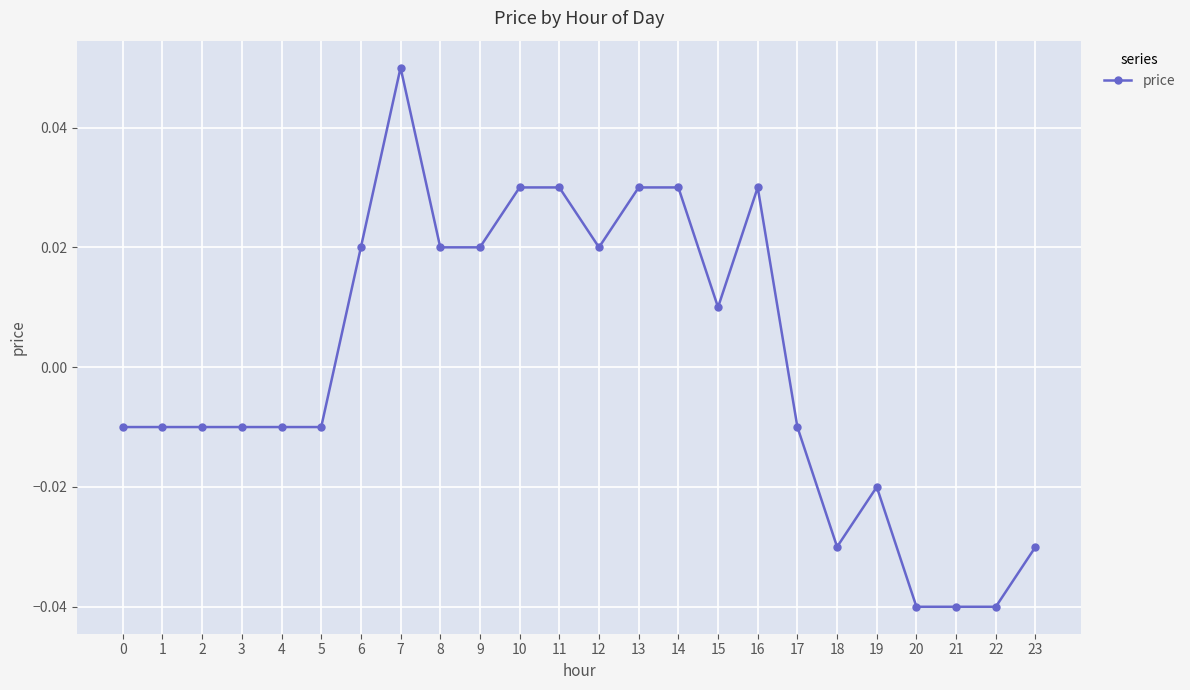

How many values are below zero?

13